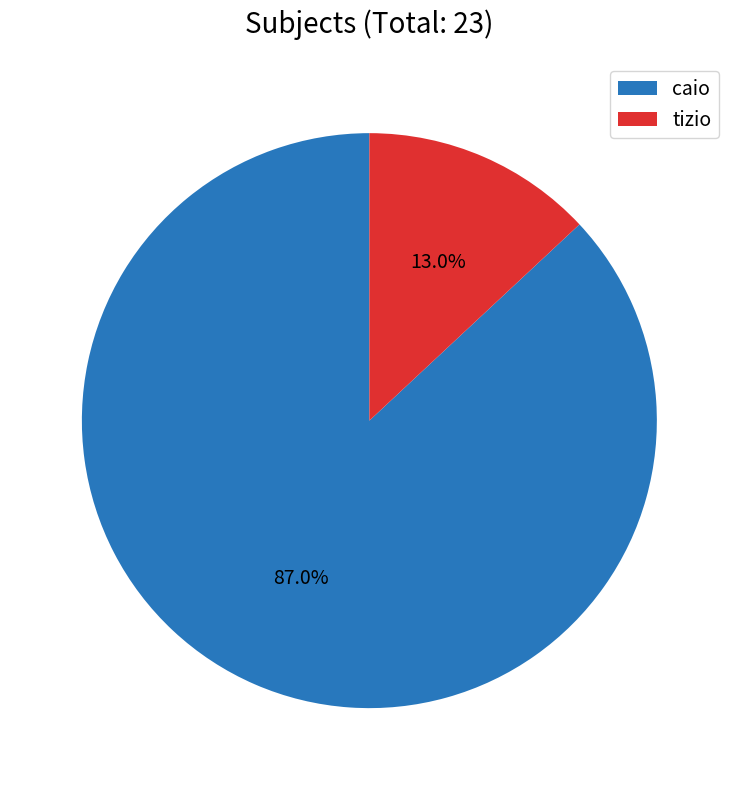

To the nearest percent, what is the average slice percentage?

50%